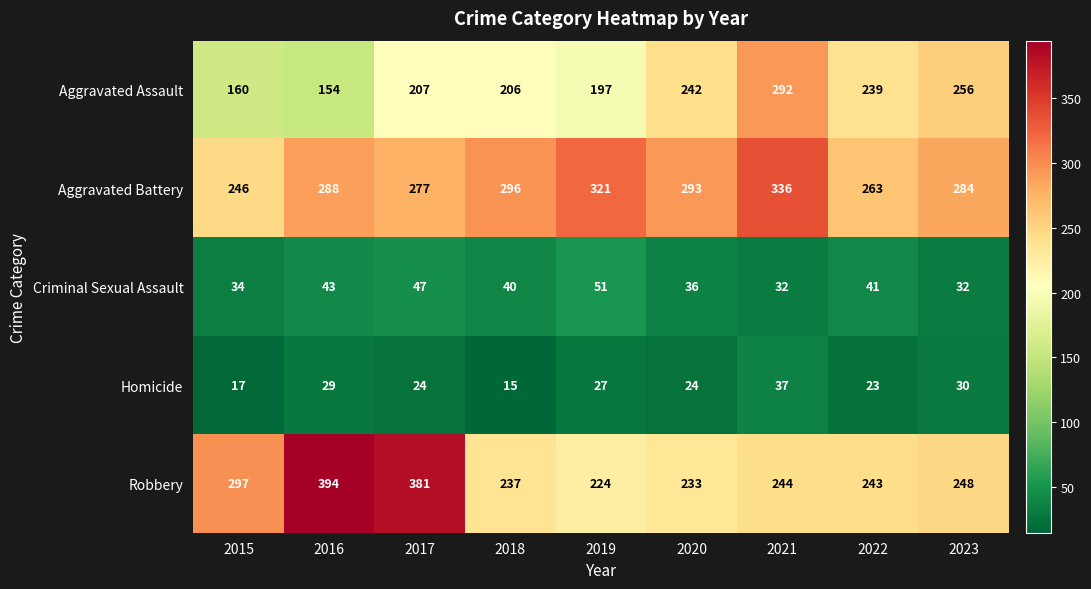

At which label is Robbery closest to 309?

2015